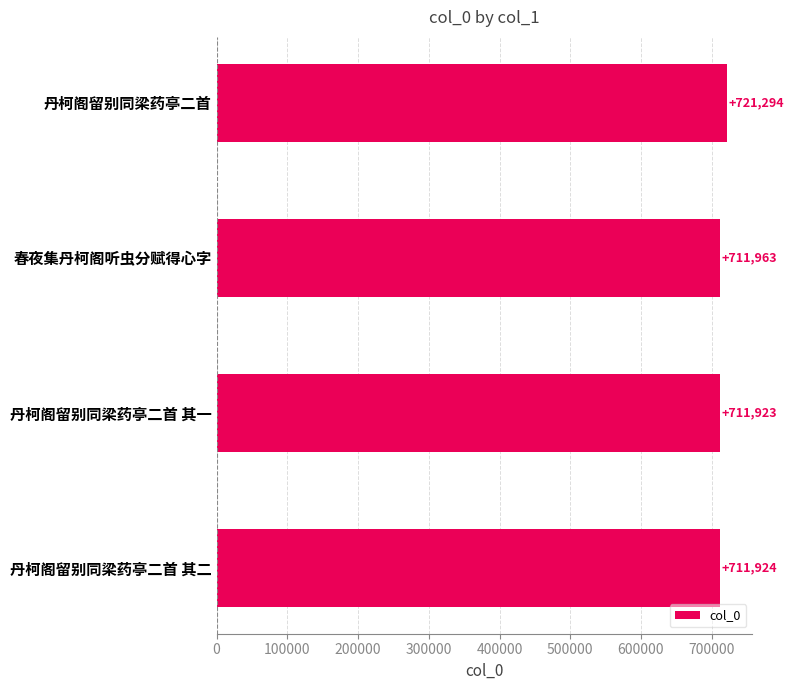

What is the smallest value displayed?

711923